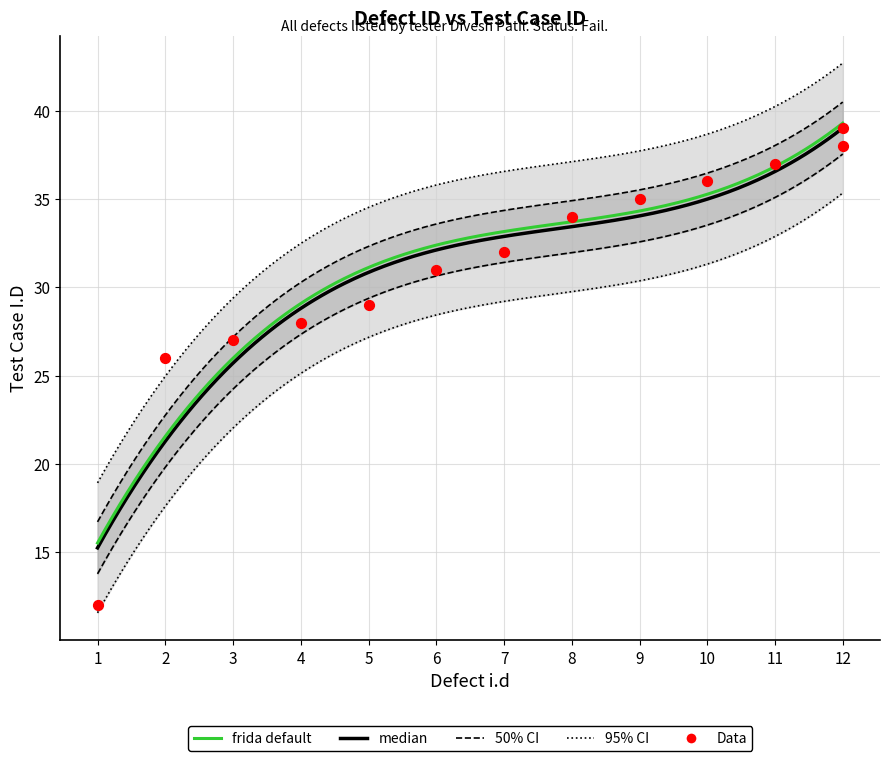

Approximately how many times larger is the value at 8 compared to 11?

0.9